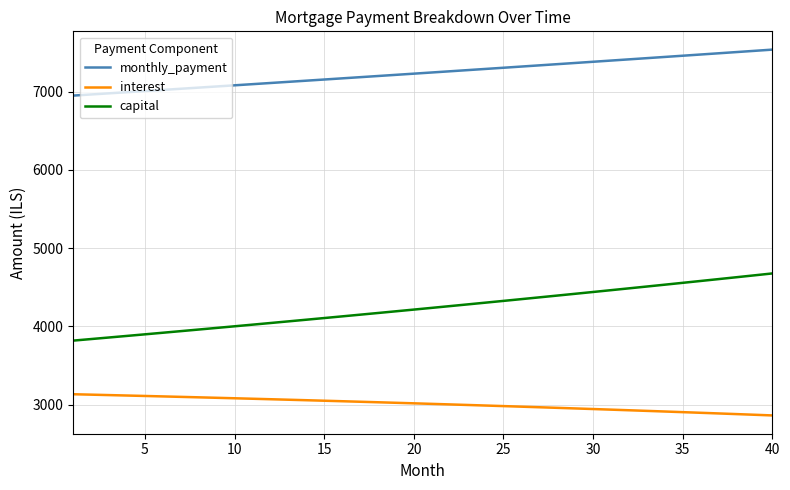

List the series in order of their peak value, lowest first.

interest, capital, monthly_payment